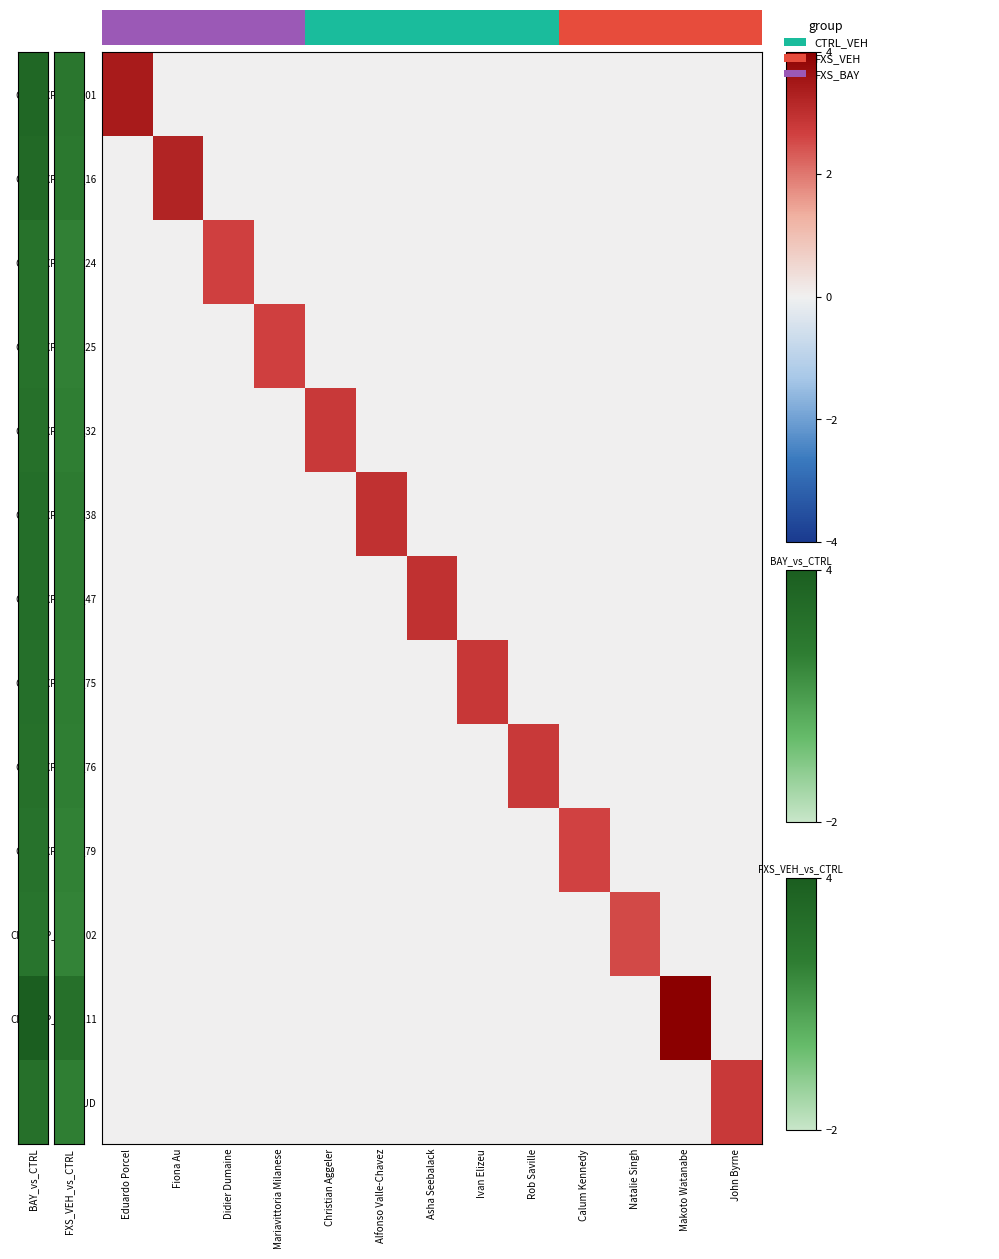

Reading left to right, list all the values displayed in this chart.

CRT_EXP_RPT_01: Eduardo Porcel=3.4	Fiona Au=0.0	Didier Dumaine=0.0	Mariavittoria Milanese=0.0	Christian Aggeler=0.0	Alfonso Valle-Chavez=0.0	Asha Seebalack=0.0	Ivan Elizeu=0.0	Rob Saville=0.0	Calum Kennedy=0.0	Natalie Singh=0.0	Makoto Watanabe=0.0	John Byrne=0.0
CRT_EXP_RPT_16: Eduardo Porcel=0.0	Fiona Au=3.2	Didier Dumaine=0.0	Mariavittoria Milanese=0.0	Christian Aggeler=0.0	Alfonso Valle-Chavez=0.0	Asha Seebalack=0.0	Ivan Elizeu=0.0	Rob Saville=0.0	Calum Kennedy=0.0	Natalie Singh=0.0	Makoto Watanabe=0.0	John Byrne=0.0
CRT_EXP_RPT_24: Eduardo Porcel=0.0	Fiona Au=0.0	Didier Dumaine=2.7	Mariavittoria Milanese=0.0	Christian Aggeler=0.0	Alfonso Valle-Chavez=0.0	Asha Seebalack=0.0	Ivan Elizeu=0.0	Rob Saville=0.0	Calum Kennedy=0.0	Natalie Singh=0.0	Makoto Watanabe=0.0	John Byrne=0.0
CRT_EXP_RPT_25: Eduardo Porcel=0.0	Fiona Au=0.0	Didier Dumaine=0.0	Mariavittoria Milanese=2.7	Christian Aggeler=0.0	Alfonso Valle-Chavez=0.0	Asha Seebalack=0.0	Ivan Elizeu=0.0	Rob Saville=0.0	Calum Kennedy=0.0	Natalie Singh=0.0	Makoto Watanabe=0.0	John Byrne=0.0
CRT_EXP_RPT_32: Eduardo Porcel=0.0	Fiona Au=0.0	Didier Dumaine=0.0	Mariavittoria Milanese=0.0	Christian Aggeler=2.8	Alfonso Valle-Chavez=0.0	Asha Seebalack=0.0	Ivan Elizeu=0.0	Rob Saville=0.0	Calum Kennedy=0.0	Natalie Singh=0.0	Makoto Watanabe=0.0	John Byrne=0.0
CRT_EXP_RPT_38: Eduardo Porcel=0.0	Fiona Au=0.0	Didier Dumaine=0.0	Mariavittoria Milanese=0.0	Christian Aggeler=0.0	Alfonso Valle-Chavez=3.0	Asha Seebalack=0.0	Ivan Elizeu=0.0	Rob Saville=0.0	Calum Kennedy=0.0	Natalie Singh=0.0	Makoto Watanabe=0.0	John Byrne=0.0
CRT_EXP_RPT_47: Eduardo Porcel=0.0	Fiona Au=0.0	Didier Dumaine=0.0	Mariavittoria Milanese=0.0	Christian Aggeler=0.0	Alfonso Valle-Chavez=0.0	Asha Seebalack=3.0	Ivan Elizeu=0.0	Rob Saville=0.0	Calum Kennedy=0.0	Natalie Singh=0.0	Makoto Watanabe=0.0	John Byrne=0.0
CRT_EXP_RPT_75: Eduardo Porcel=0.0	Fiona Au=0.0	Didier Dumaine=0.0	Mariavittoria Milanese=0.0	Christian Aggeler=0.0	Alfonso Valle-Chavez=0.0	Asha Seebalack=0.0	Ivan Elizeu=2.8	Rob Saville=0.0	Calum Kennedy=0.0	Natalie Singh=0.0	Makoto Watanabe=0.0	John Byrne=0.0
CRT_EXP_RPT_76: Eduardo Porcel=0.0	Fiona Au=0.0	Didier Dumaine=0.0	Mariavittoria Milanese=0.0	Christian Aggeler=0.0	Alfonso Valle-Chavez=0.0	Asha Seebalack=0.0	Ivan Elizeu=0.0	Rob Saville=2.8	Calum Kennedy=0.0	Natalie Singh=0.0	Makoto Watanabe=0.0	John Byrne=0.0
CRT_EXP_RPT_79: Eduardo Porcel=0.0	Fiona Au=0.0	Didier Dumaine=0.0	Mariavittoria Milanese=0.0	Christian Aggeler=0.0	Alfonso Valle-Chavez=0.0	Asha Seebalack=0.0	Ivan Elizeu=0.0	Rob Saville=0.0	Calum Kennedy=2.6	Natalie Singh=0.0	Makoto Watanabe=0.0	John Byrne=0.0
CRT_EXP_RPT_102: Eduardo Porcel=0.0	Fiona Au=0.0	Didier Dumaine=0.0	Mariavittoria Milanese=0.0	Christian Aggeler=0.0	Alfonso Valle-Chavez=0.0	Asha Seebalack=0.0	Ivan Elizeu=0.0	Rob Saville=0.0	Calum Kennedy=0.0	Natalie Singh=2.5	Makoto Watanabe=0.0	John Byrne=0.0
CRT_EXP_RPT_111: Eduardo Porcel=0.0	Fiona Au=0.0	Didier Dumaine=0.0	Mariavittoria Milanese=0.0	Christian Aggeler=0.0	Alfonso Valle-Chavez=0.0	Asha Seebalack=0.0	Ivan Elizeu=0.0	Rob Saville=0.0	Calum Kennedy=0.0	Natalie Singh=0.0	Makoto Watanabe=4.0	John Byrne=0.0
SYD_AUD: Eduardo Porcel=0.0	Fiona Au=0.0	Didier Dumaine=0.0	Mariavittoria Milanese=0.0	Christian Aggeler=0.0	Alfonso Valle-Chavez=0.0	Asha Seebalack=0.0	Ivan Elizeu=0.0	Rob Saville=0.0	Calum Kennedy=0.0	Natalie Singh=0.0	Makoto Watanabe=0.0	John Byrne=2.8